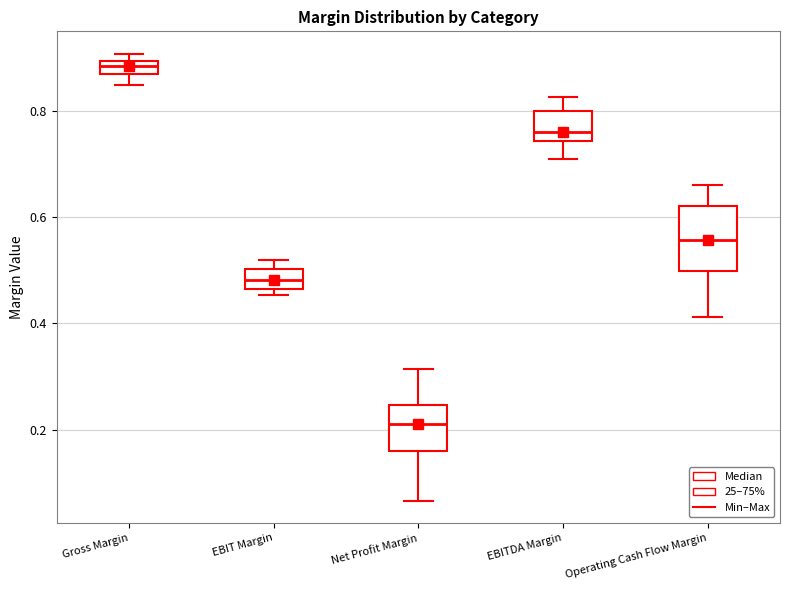

Which box has the highest median line?

Gross Margin